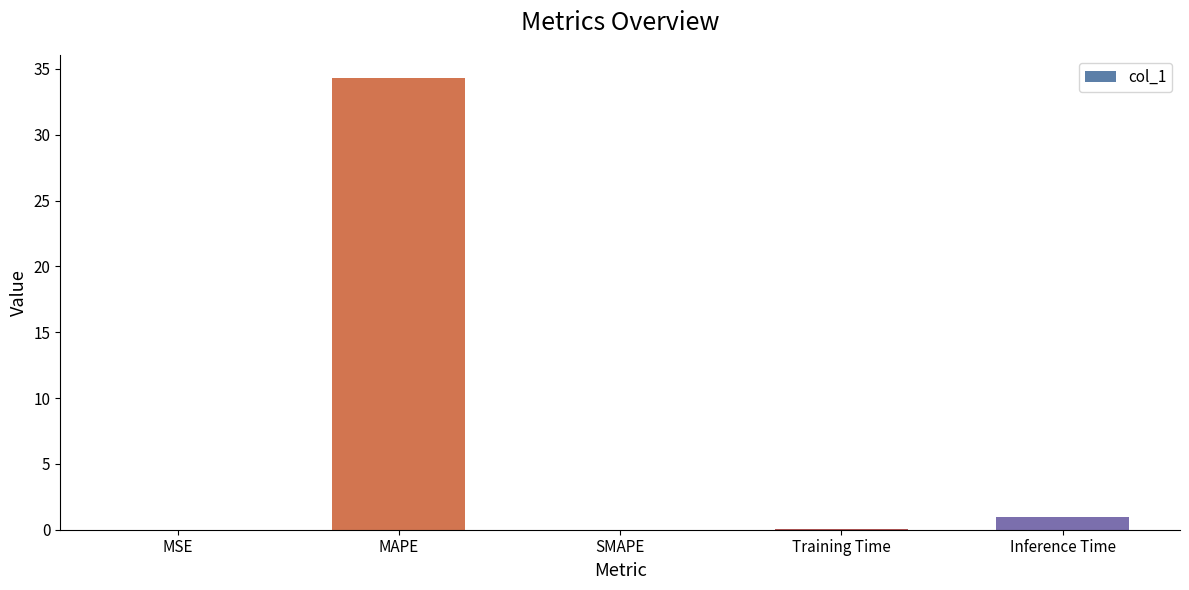

What is the change in value from MAPE to Inference Time?

-33.3